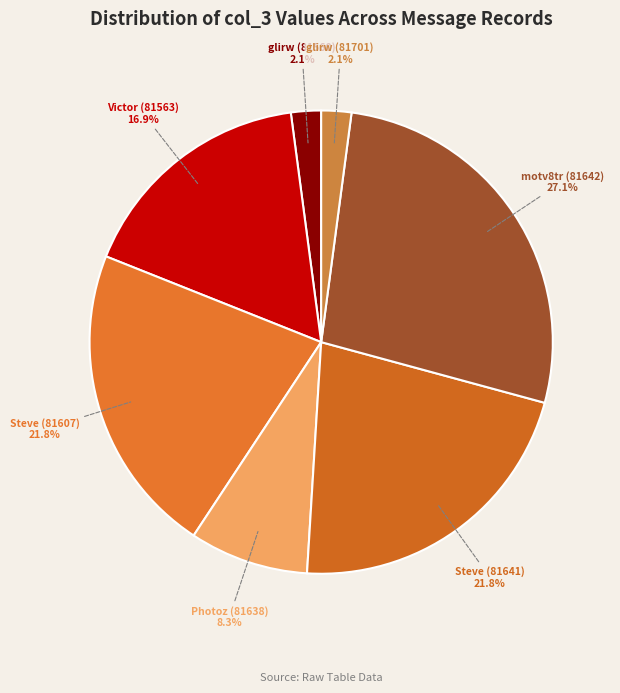

Which category has the biggest portion of the pie?

motv8tr (81642)